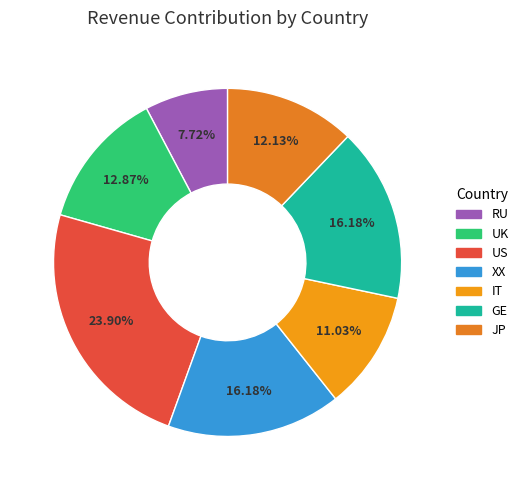

The IT slice represents 1% of the pie. True or false?

False